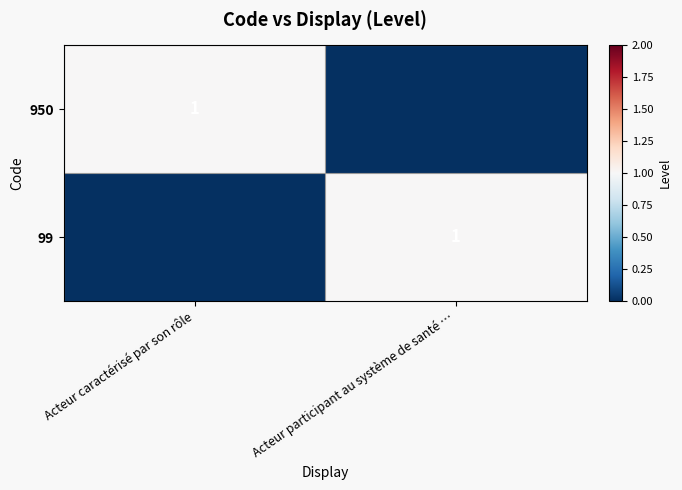

True or false: 950 has a value of 1 at Acteur caractérisé par son rôle.

True